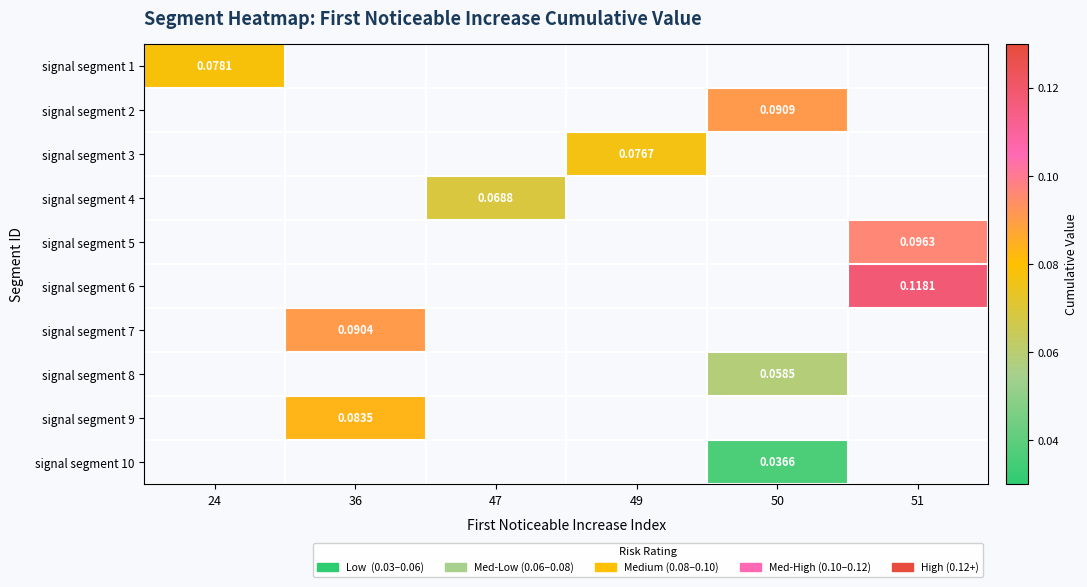

How many data points does each series have?

6